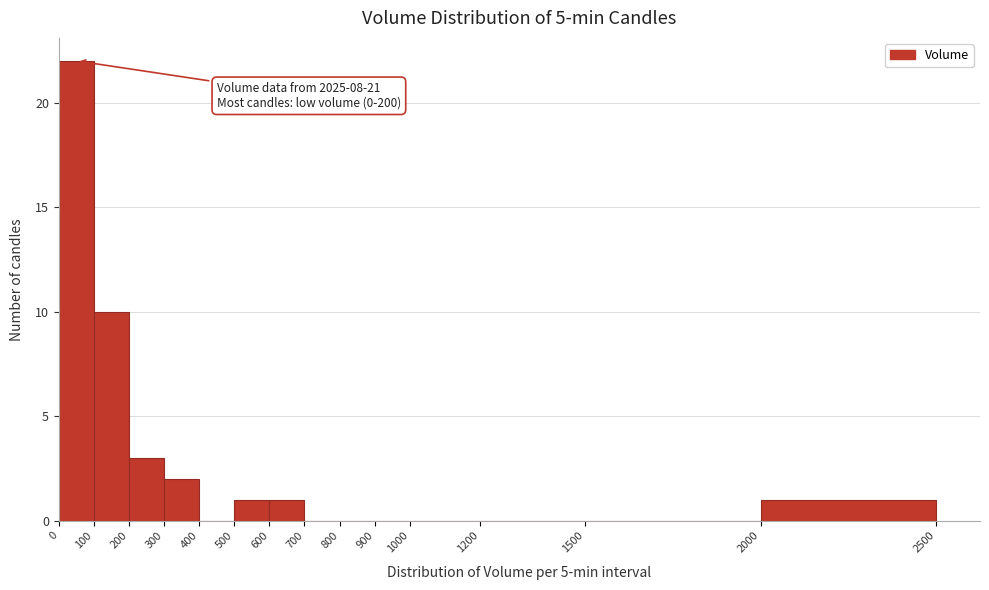

Over which range of the x-axis is the bar tallest?

0 to 100